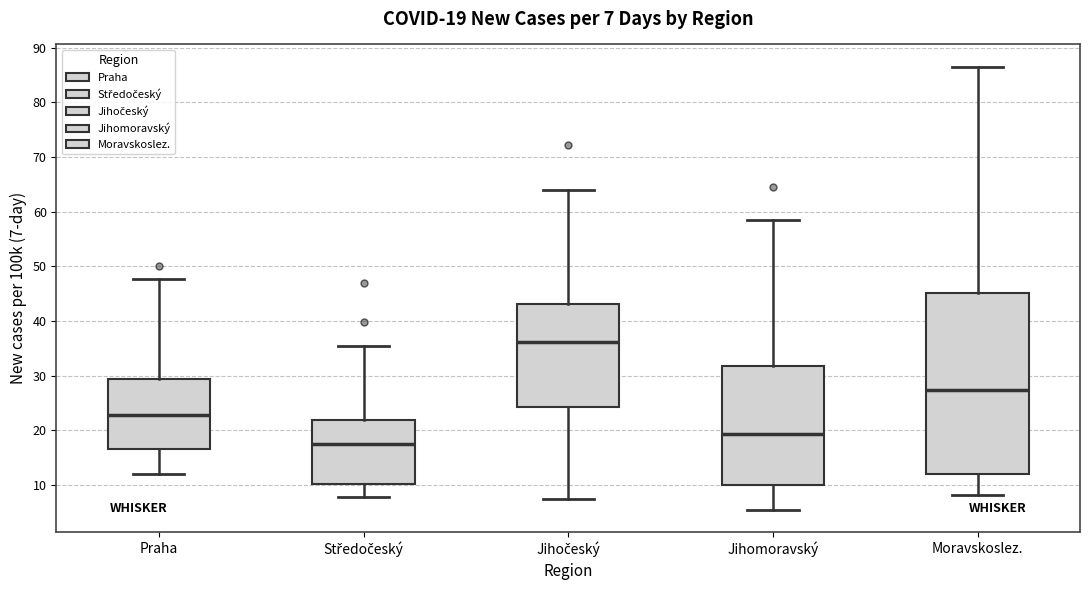

Comparing the boxes themselves (not the whiskers), which one is the tallest?

Moravskoslez.